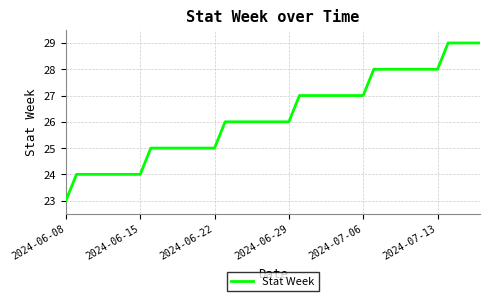

What is the difference between the maximum and minimum values?

6